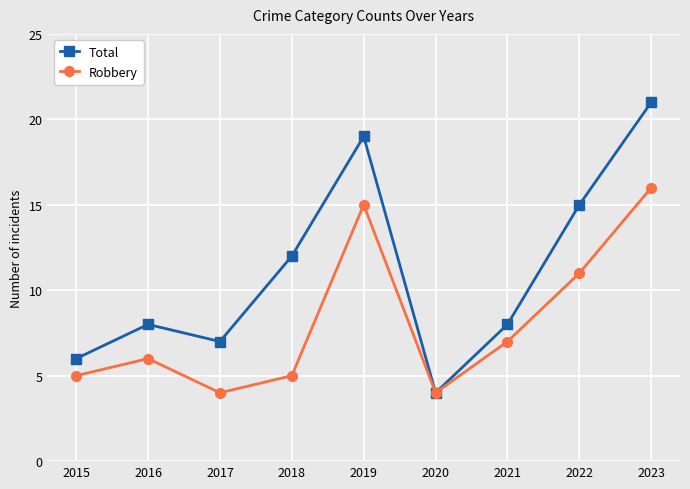

Between 2017 and 2020, which series saw the biggest shift?

Total